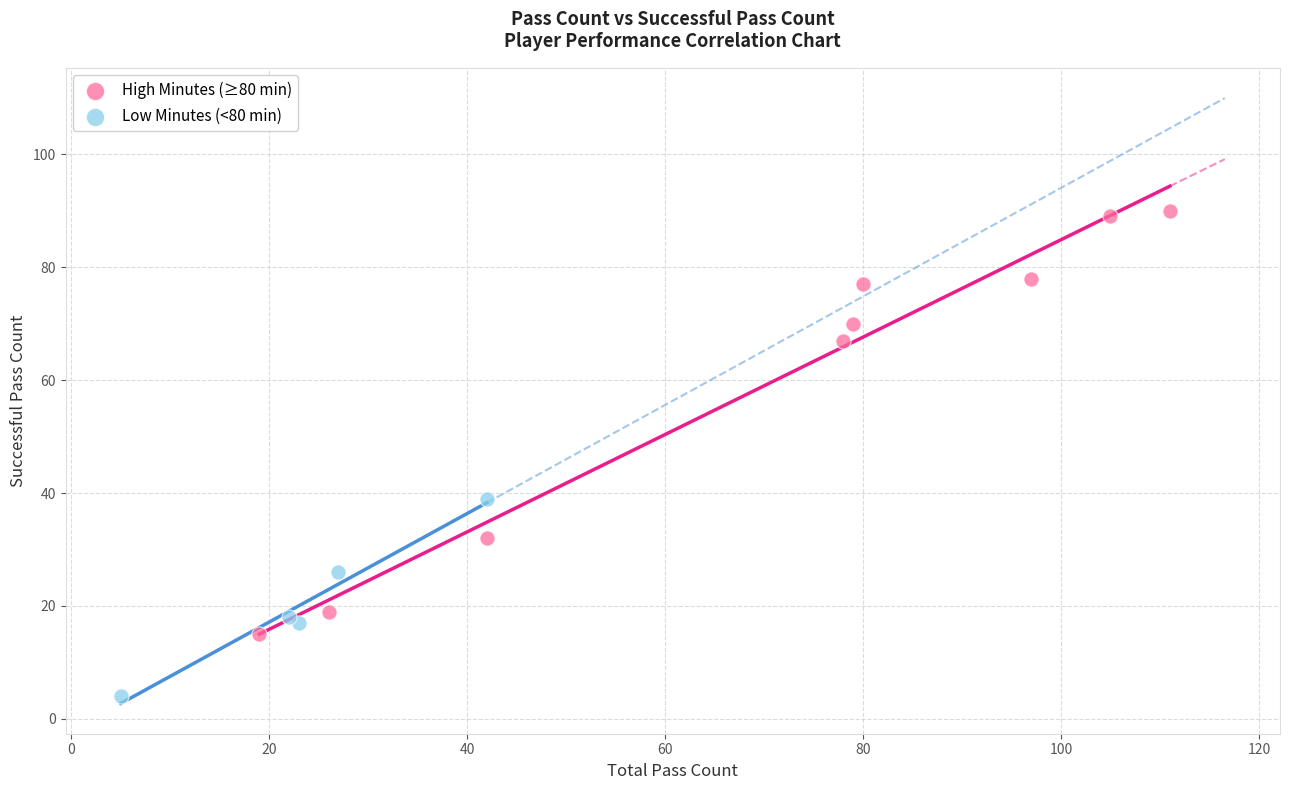

Which series contains the highest Y value?

High Minutes (≥80 min)